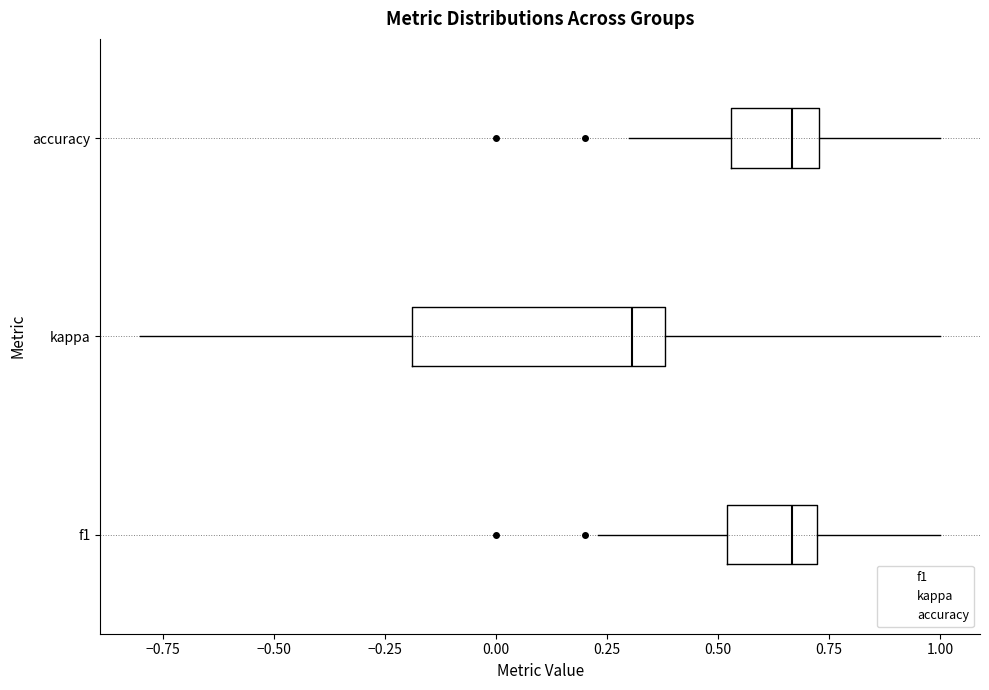

Reading bottom to top, transcribe this box plot: for each box, give where its median line is, the range the box spans, and where its two whiskers end, as read against the x-axis. The values are not printed on the chart, so give them approximately, as read against the axis.

f1: median 0.65, box 0.50 to 0.70, whiskers 0.25 to 1.00
kappa: median 0.30, box -0.20 to 0.40, whiskers -0.80 to 1.00
accuracy: median 0.65, box 0.55 to 0.75, whiskers 0.30 to 1.00